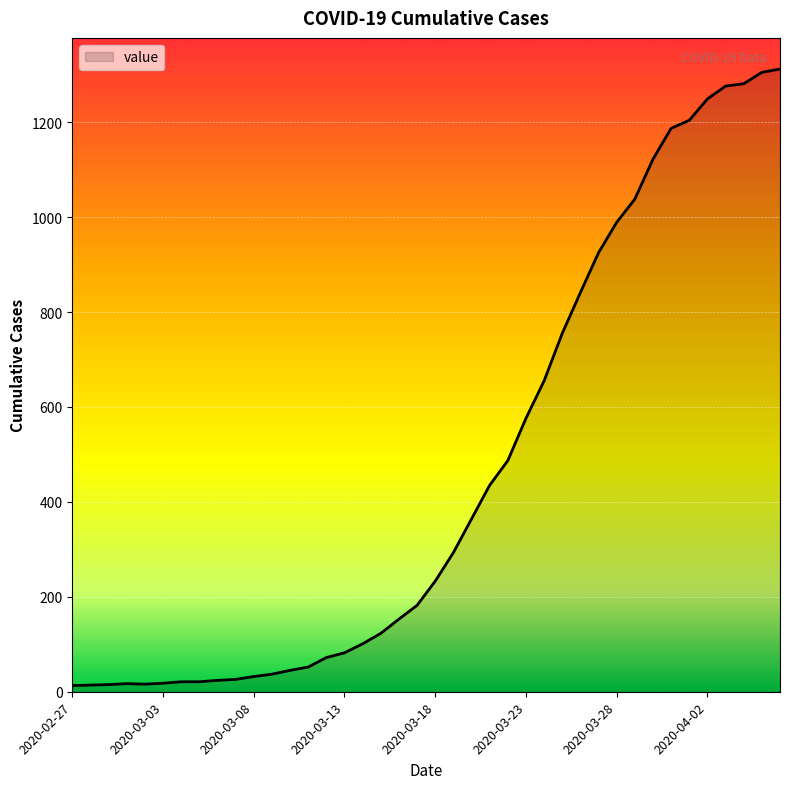

Does the chart display data point markers on the line(s)?

No